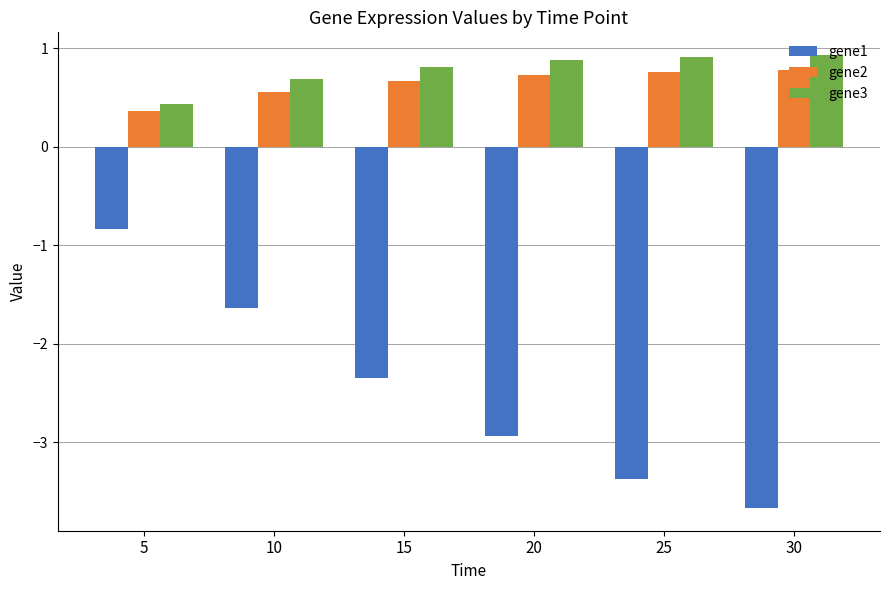

What is the spread (max minus min) of values at 20?

3.8